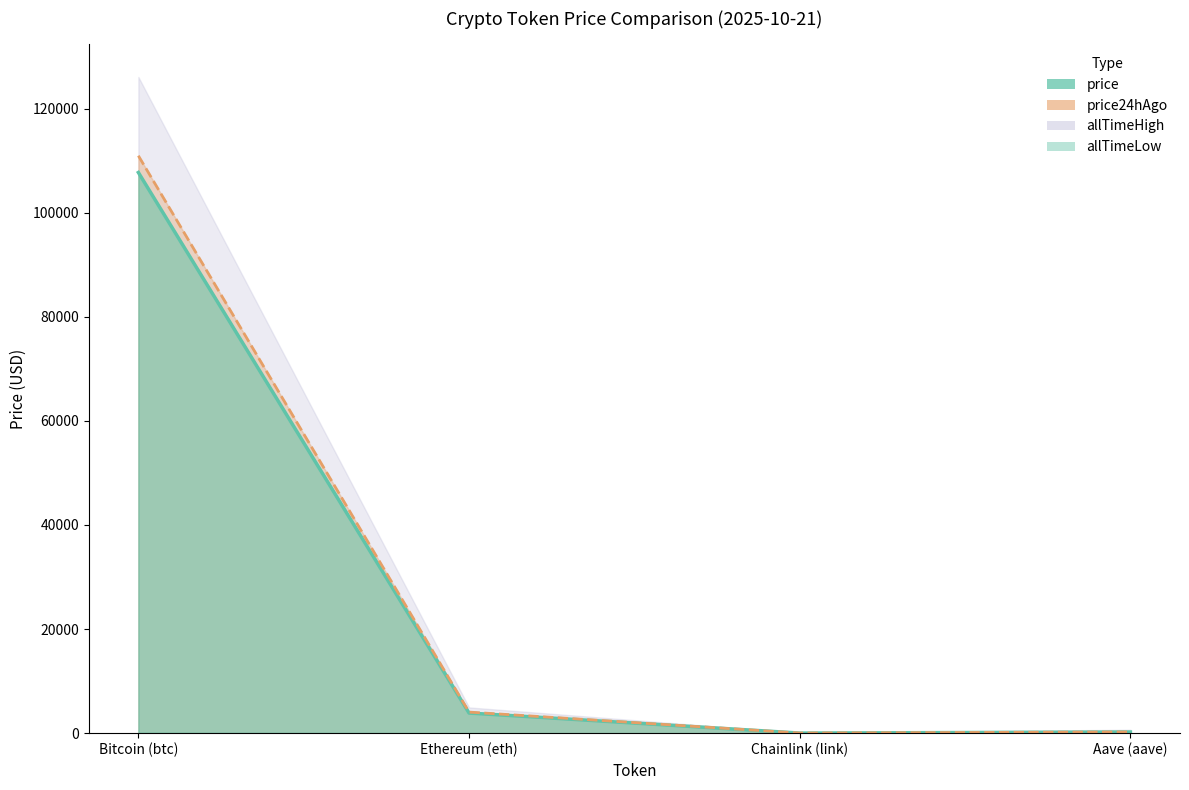

Which category has the highest value across all series?

Bitcoin (btc)